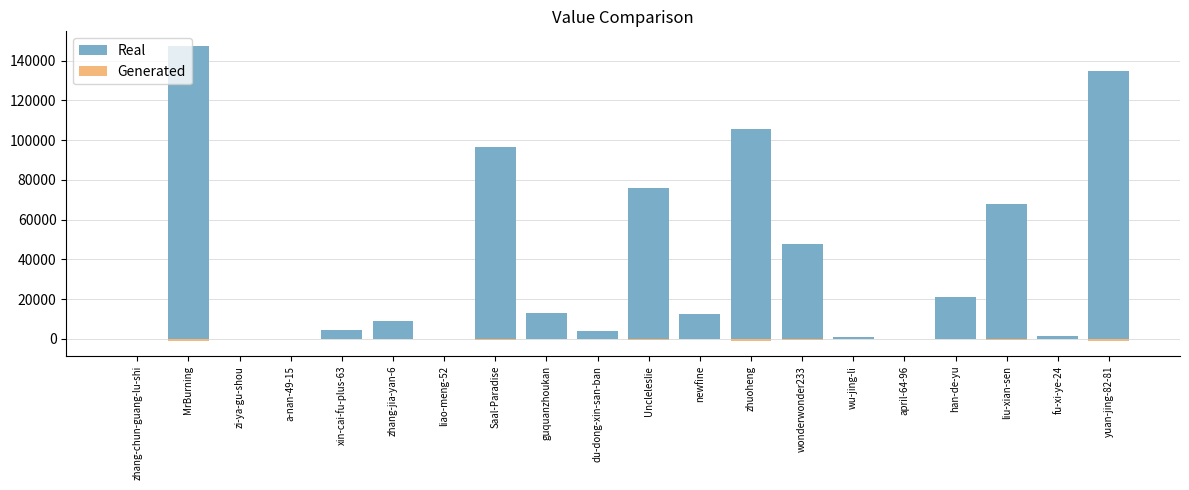

What is the difference between the Real values at wu-jing-li and april-64-96?

1096.0